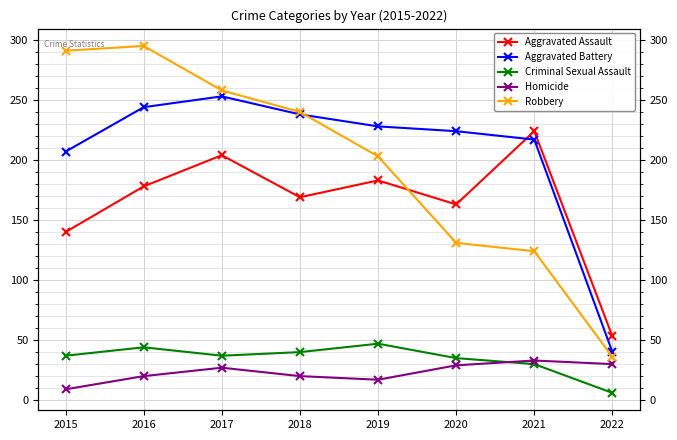

Where is Aggravated Battery nearest to the value 146?

2015